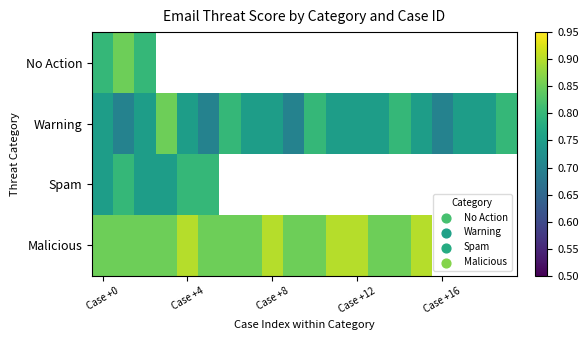

What is the maximum value for Warning?

0.8